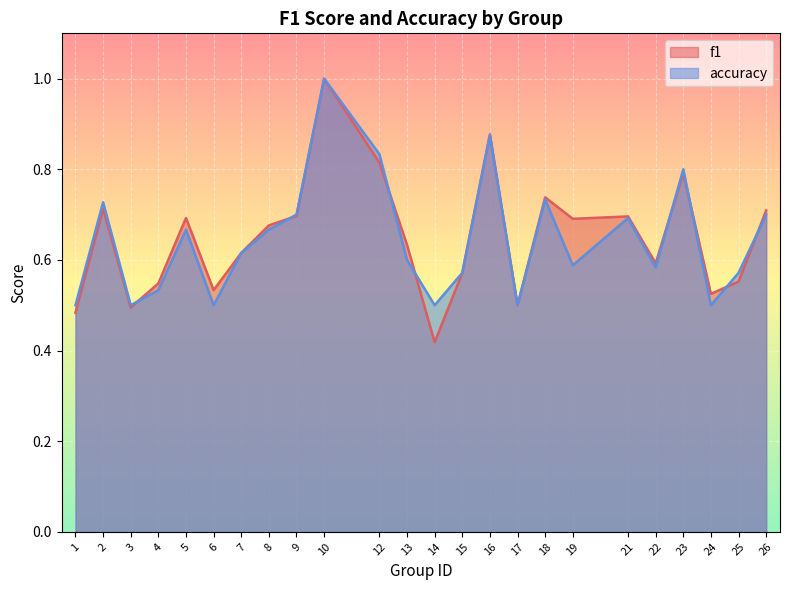

Between 8 and 21, which is larger?

21